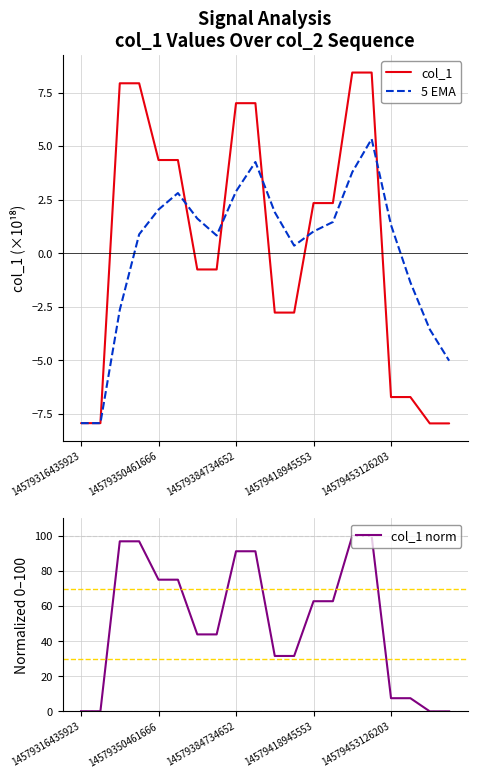

How many interior local peaks does the 5 EMA series have?

3